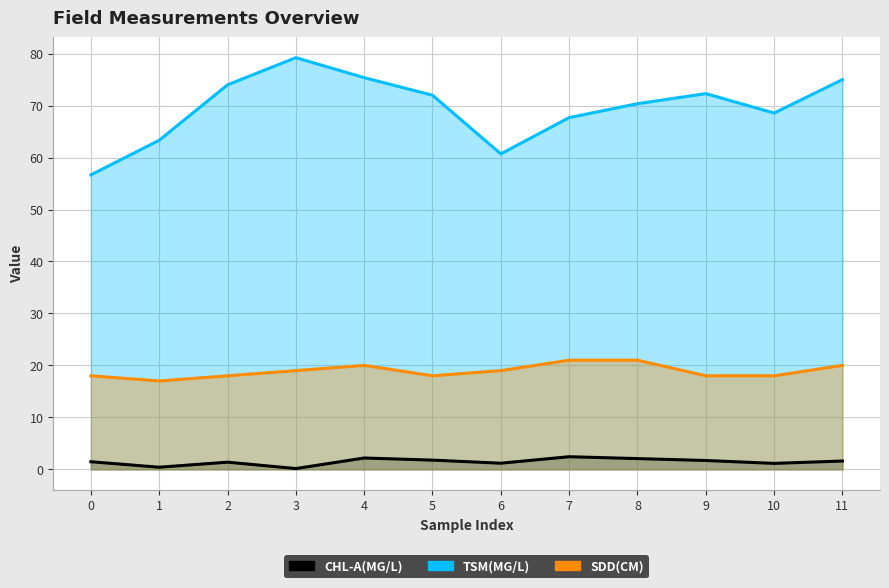

What is the total value across all series at 7?

91.1